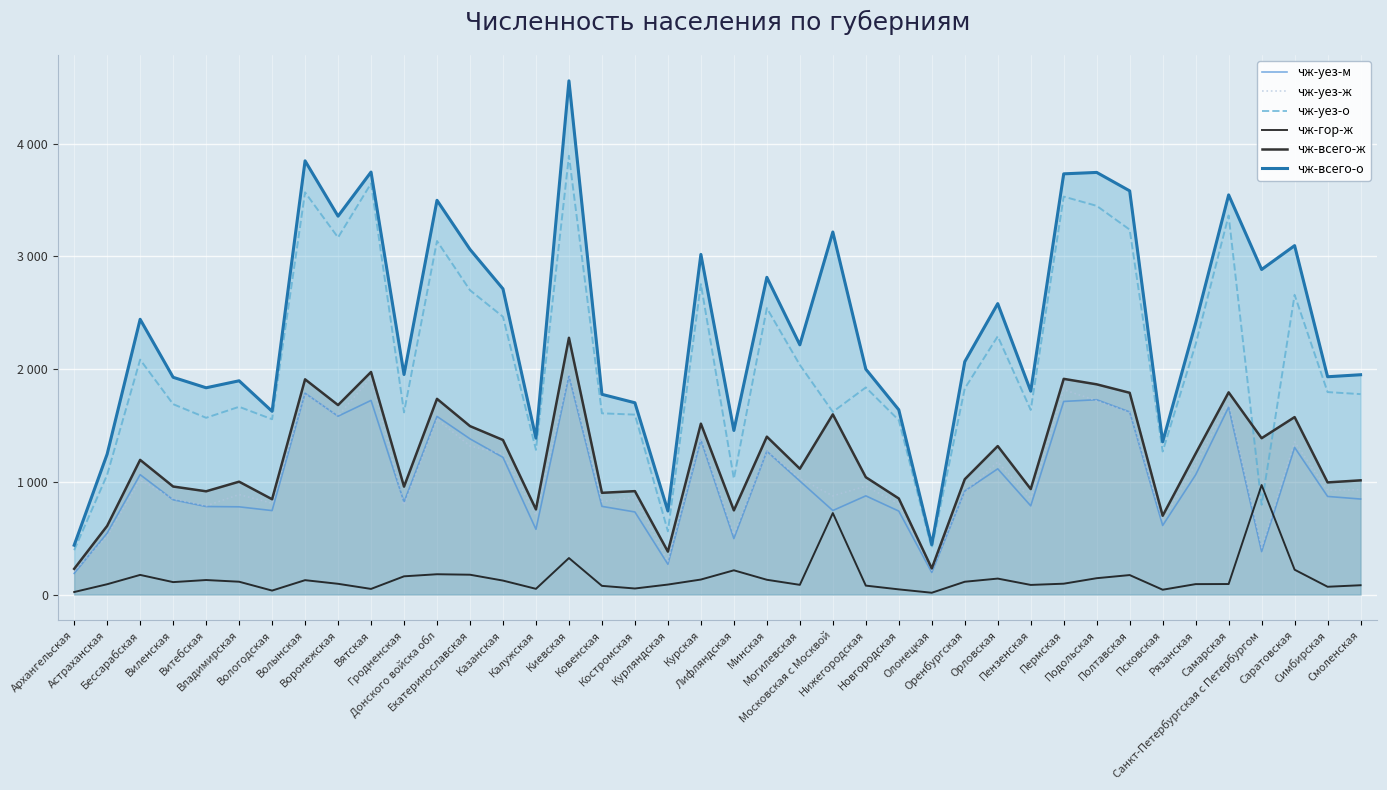

What is the difference between the maximum and minimum values in the чж-уез-ж series?

1747.7